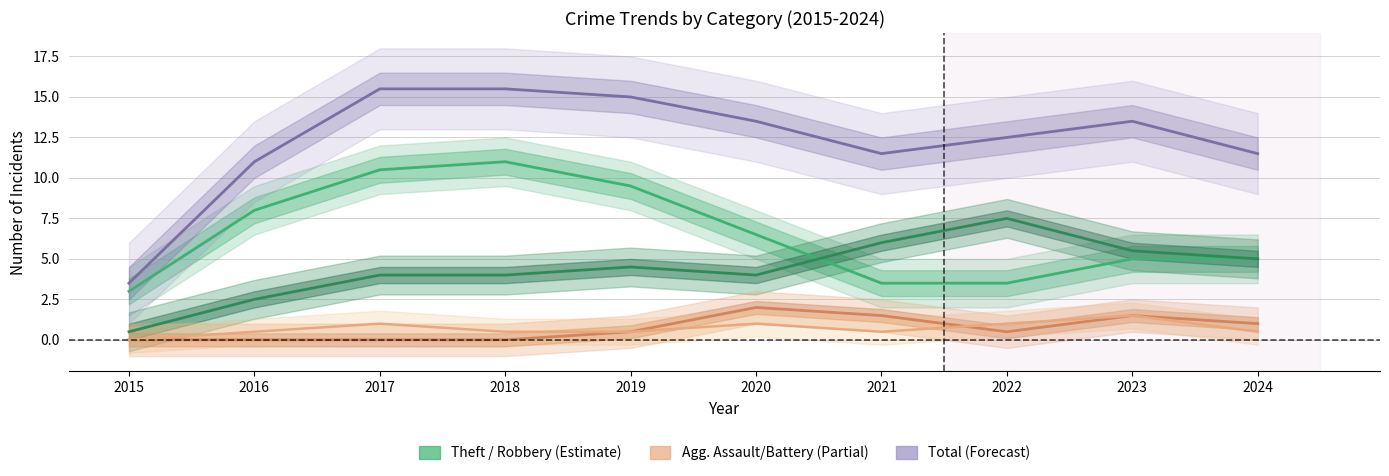

Reading right to left, transcribe all the data shown in this chart.

Theft: 2024=5.0	2023=5.0	2022=3.5	2021=3.5	2020=6.5	2019=9.5	2018=11.0	2017=10.5	2016=8.0	2015=3.0
Robbery: 2024=5.0	2023=5.5	2022=7.5	2021=6.0	2020=4.0	2019=4.5	2018=4.0	2017=4.0	2016=2.5	2015=0.5
Aggravated Battery: 2024=1.0	2023=1.5	2022=0.5	2021=1.5	2020=2.0	2019=0.5	2018=0.0	2017=0.0	2016=0.0	2015=0.0
Aggravated Assault: 2024=0.5	2023=1.5	2022=1.0	2021=0.5	2020=1.0	2019=0.5	2018=0.5	2017=1.0	2016=0.5	2015=0.0
Total: 2024=11.5	2023=13.5	2022=12.5	2021=11.5	2020=13.5	2019=15.0	2018=15.5	2017=15.5	2016=11.0	2015=3.5